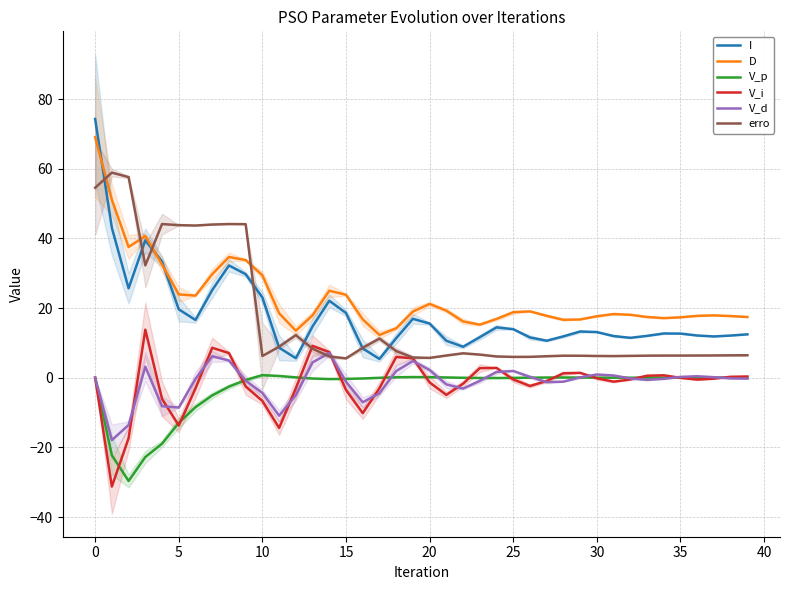

What is the difference between the second highest and minimum values in the D series?

38.8